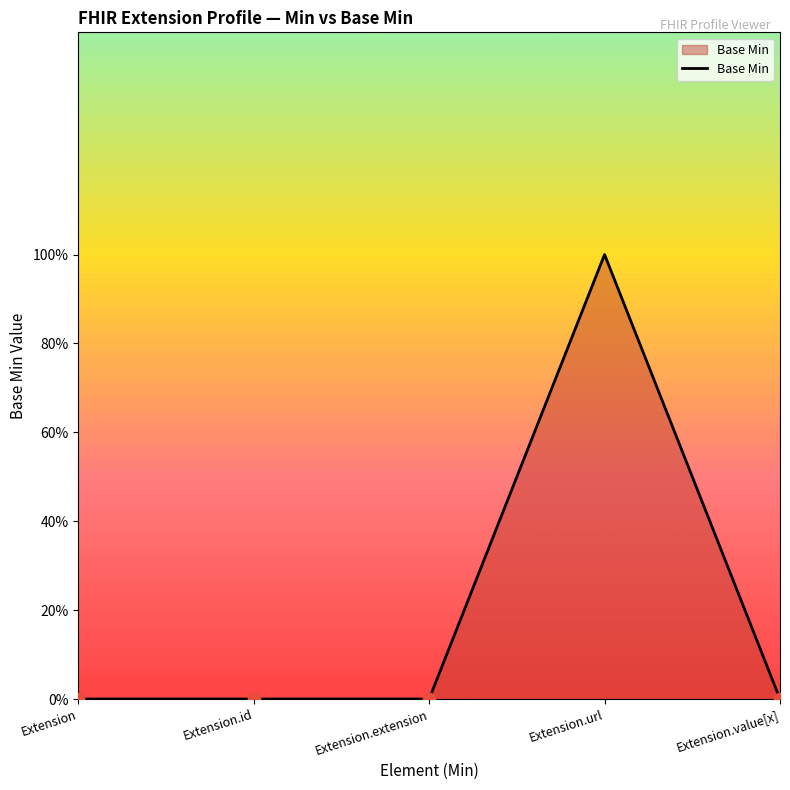

Between Extension.extension and Extension.id, which is larger?

Extension.extension